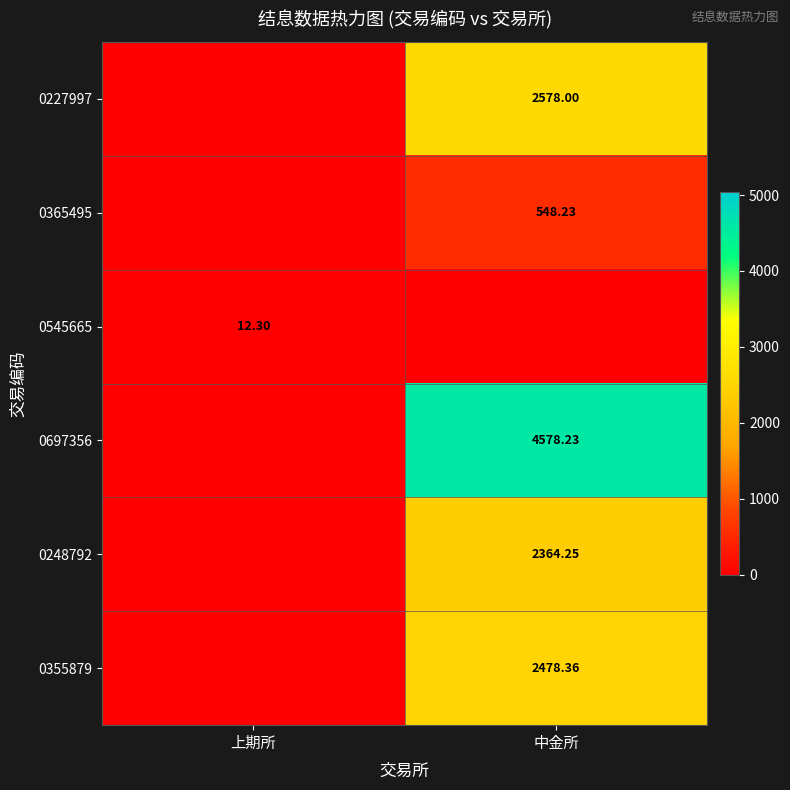

The 0365495 series shows 548.2 at 中金所. True or false?

True